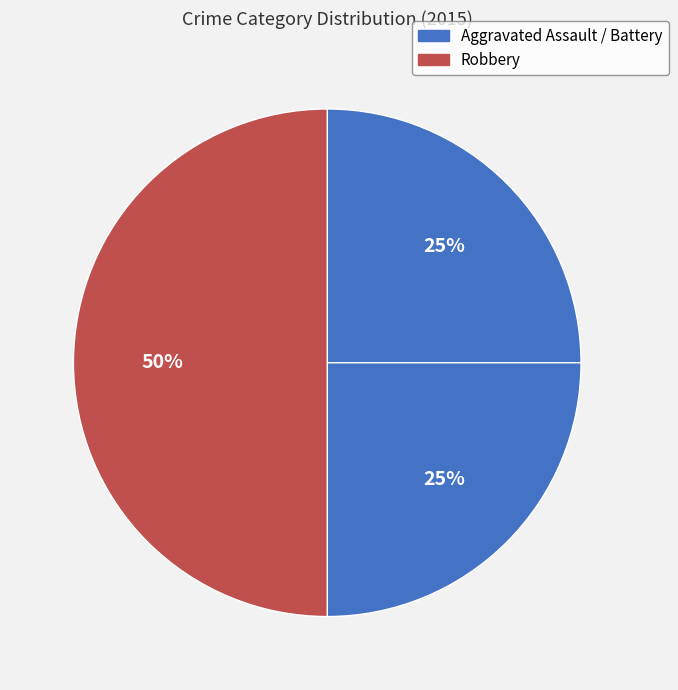

How many slices are in this pie chart?

3